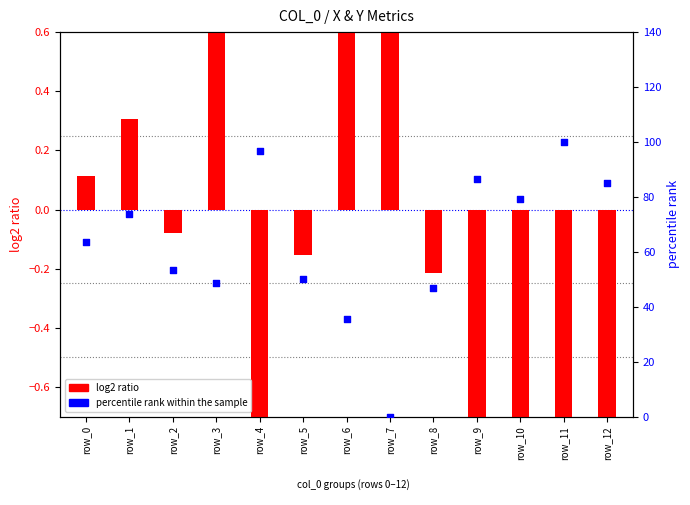

Which series contains the highest Y value?

percentile rank within the sample